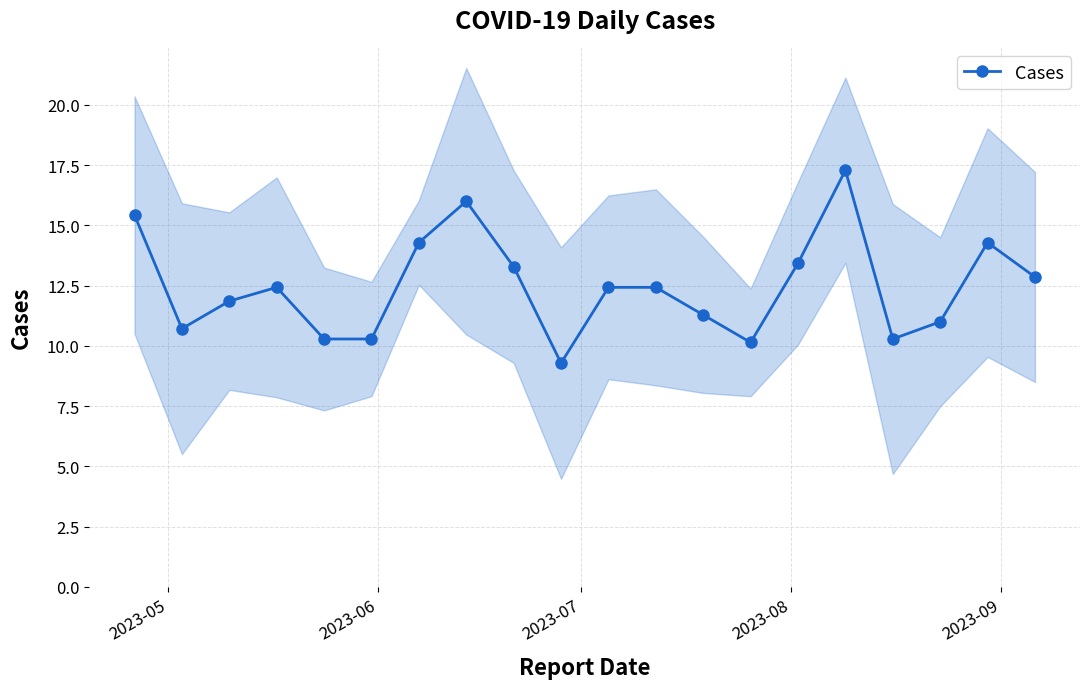

What is the value of the Cases point at the 9th from the left?

13.3